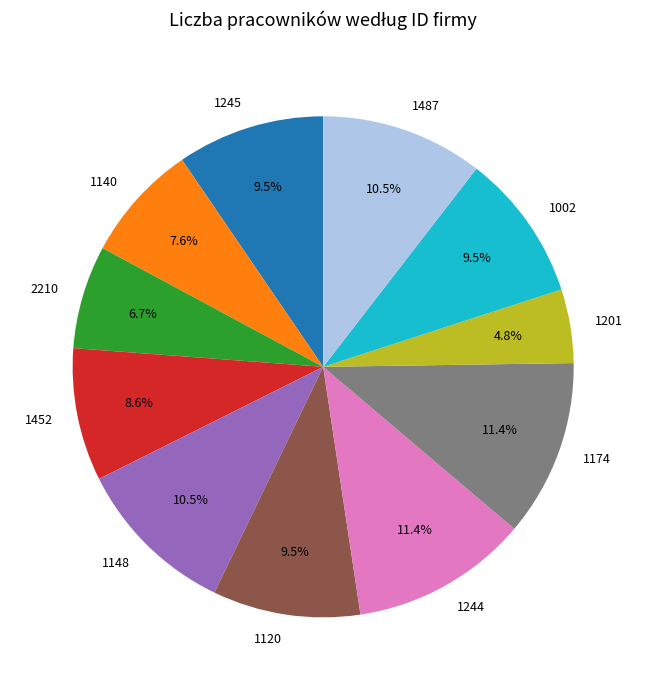

What is the ratio of the value at 1201 to the value at 1120?

0.5